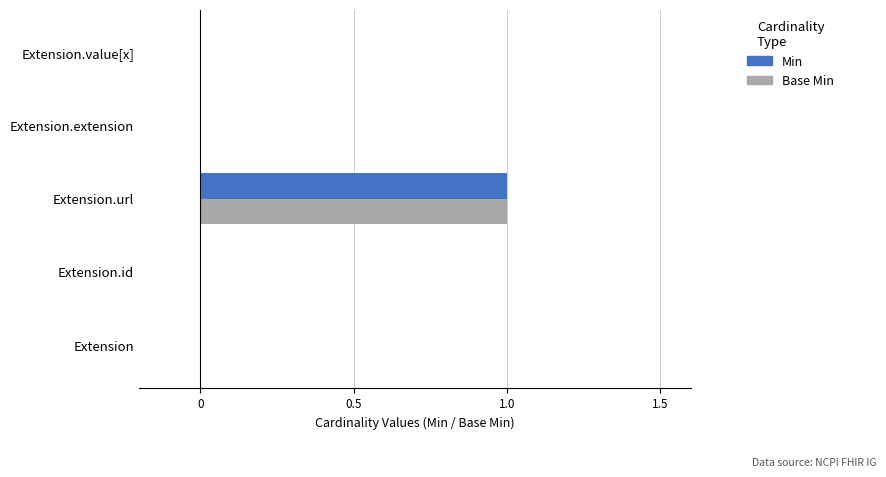

Is the value of Min at Extension.value[x] greater than the value of Base Min at Extension.url?

No